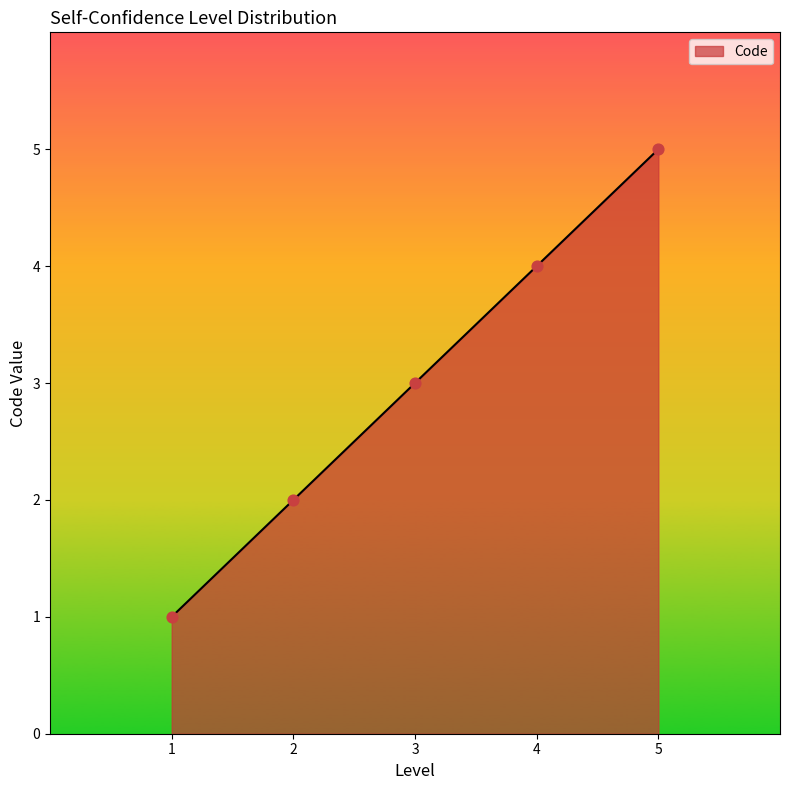

What is the ratio of the value at 3 to the value at 5?

0.6